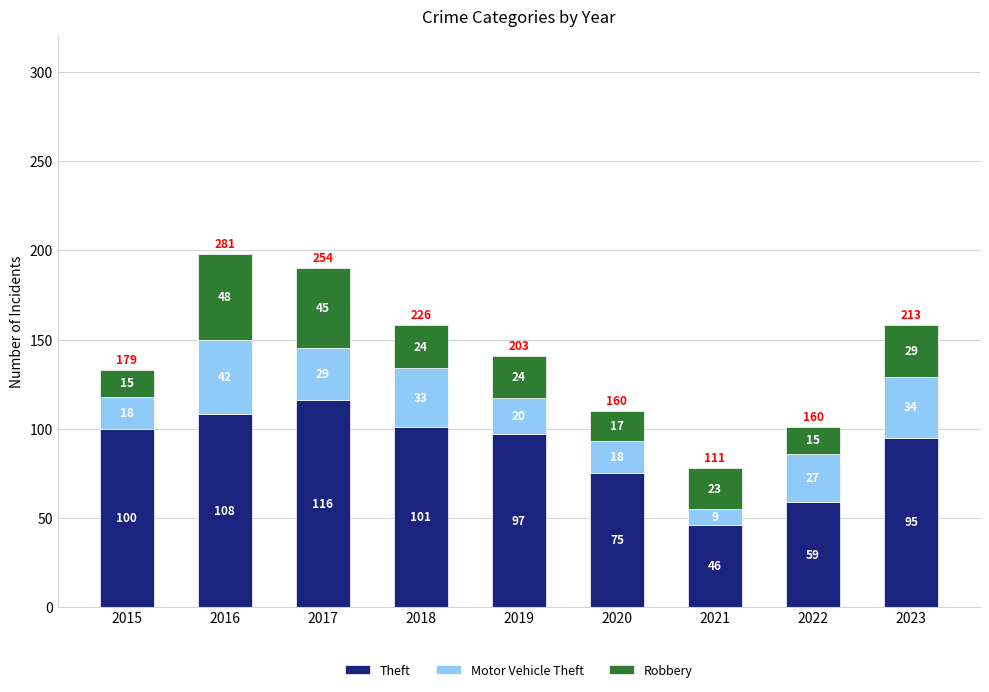

Reading left to right, transcribe the values for Theft.

100	108	116	101	97	75	46	59	95